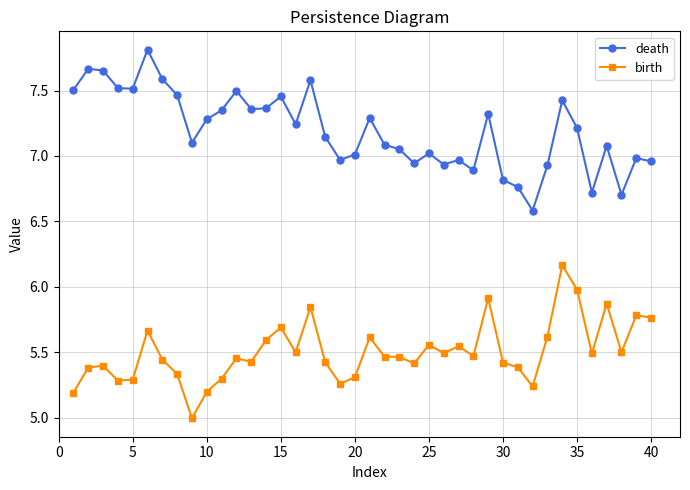

Rank the series by their average value, from highest to lowest.

death, birth